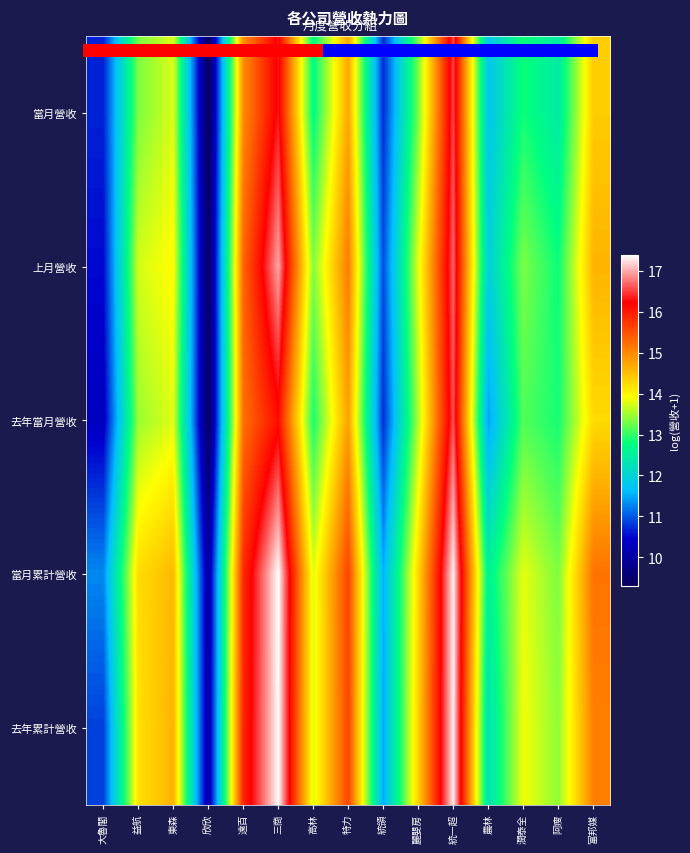

How many data points in 當月營收 are less than 13?

7